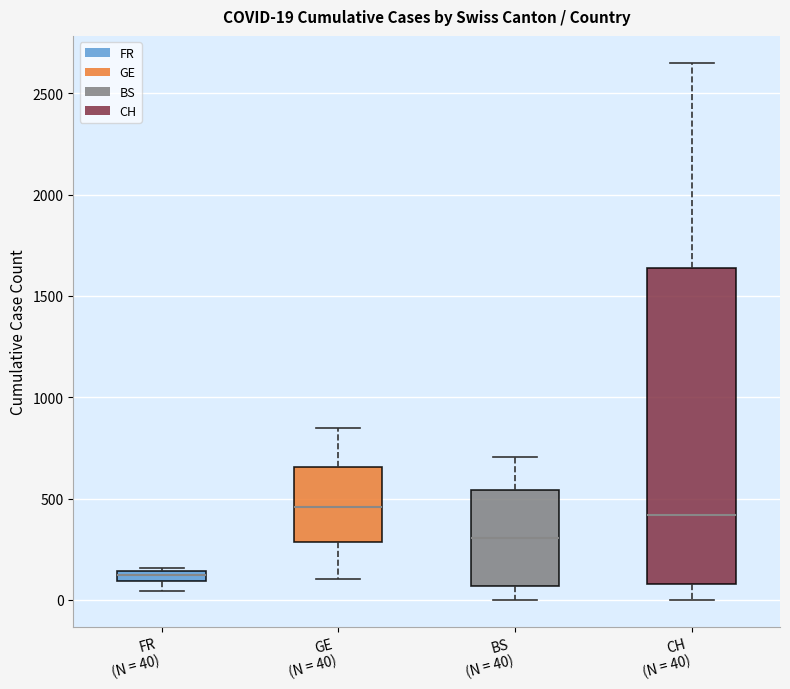

Comparing the boxes themselves (not the whiskers), which one is the tallest?

CH (N = 40)